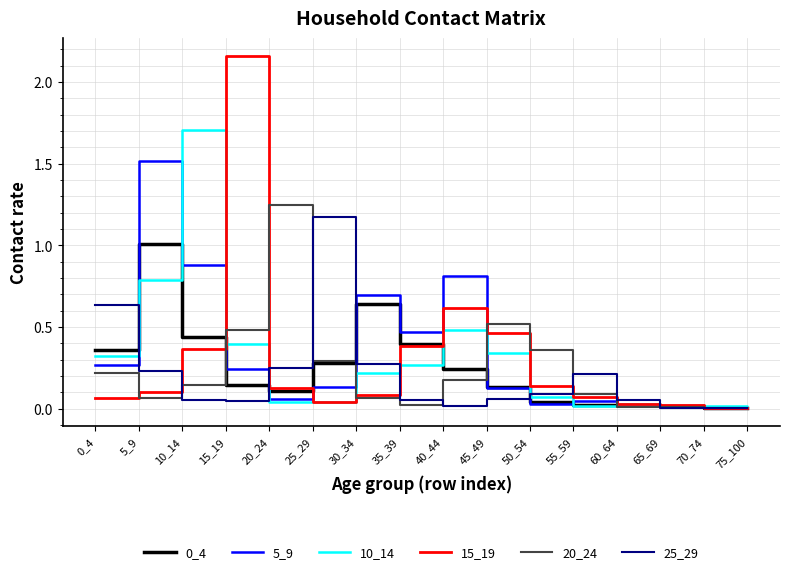

Is the value of 10_14 at 70_74 greater than the value of 15_19 at 35_39?

No